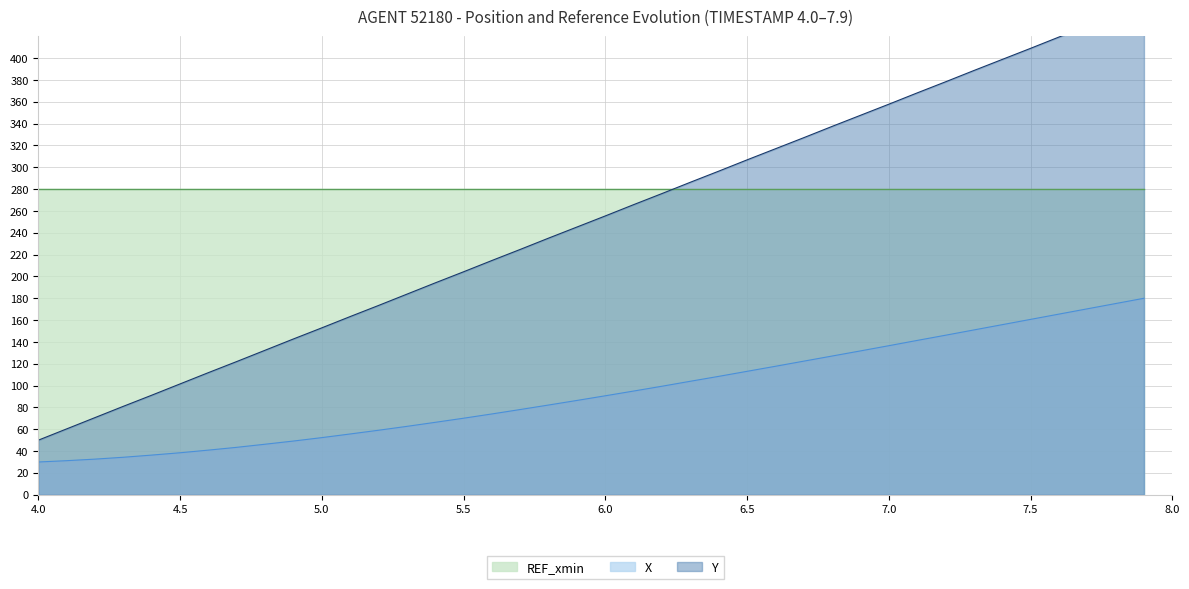

True or false: X and Y intersect in this chart.

False